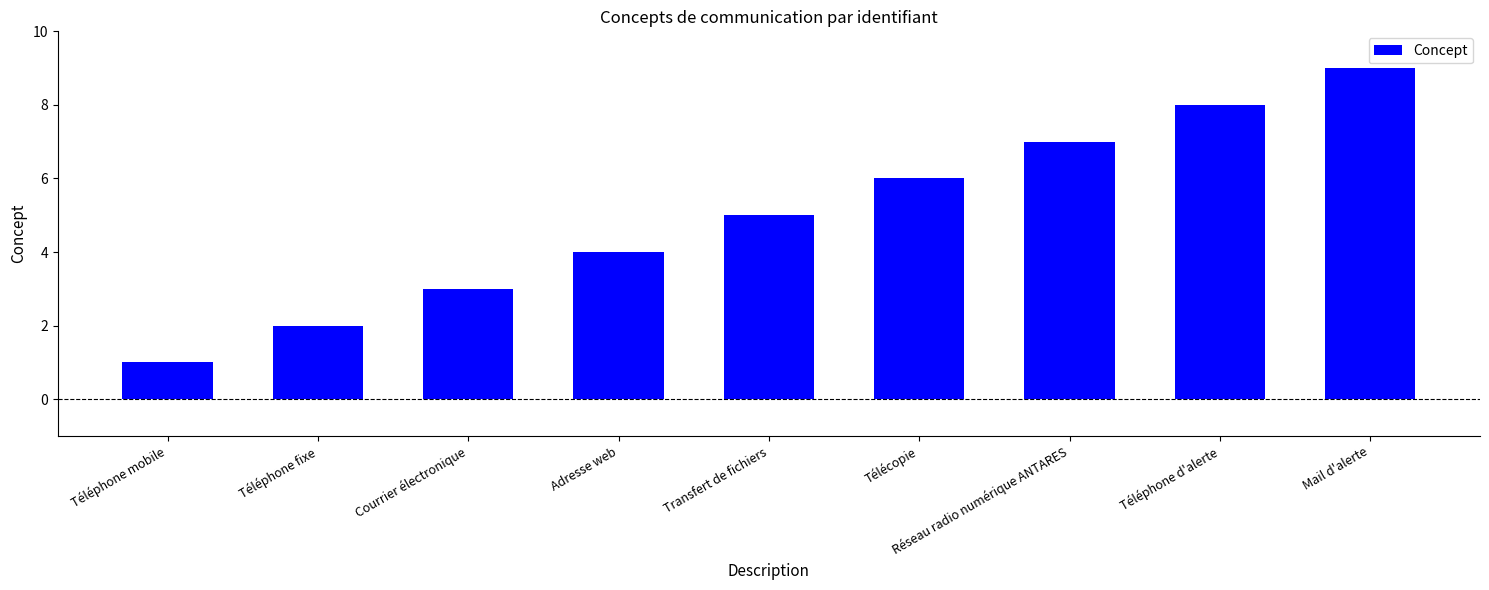

Reading right to left, what are all the values shown in this chart?

9	8	7	6	5	4	3	2	1